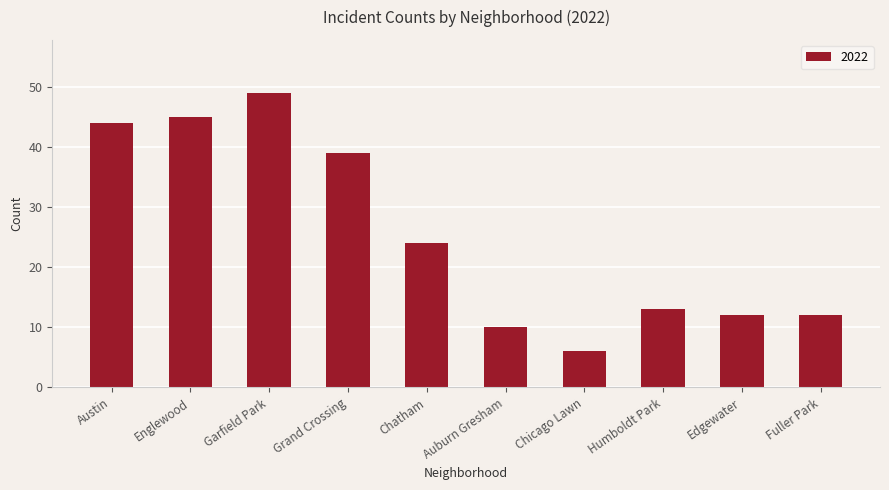

What value does the data have at Chicago Lawn?

6